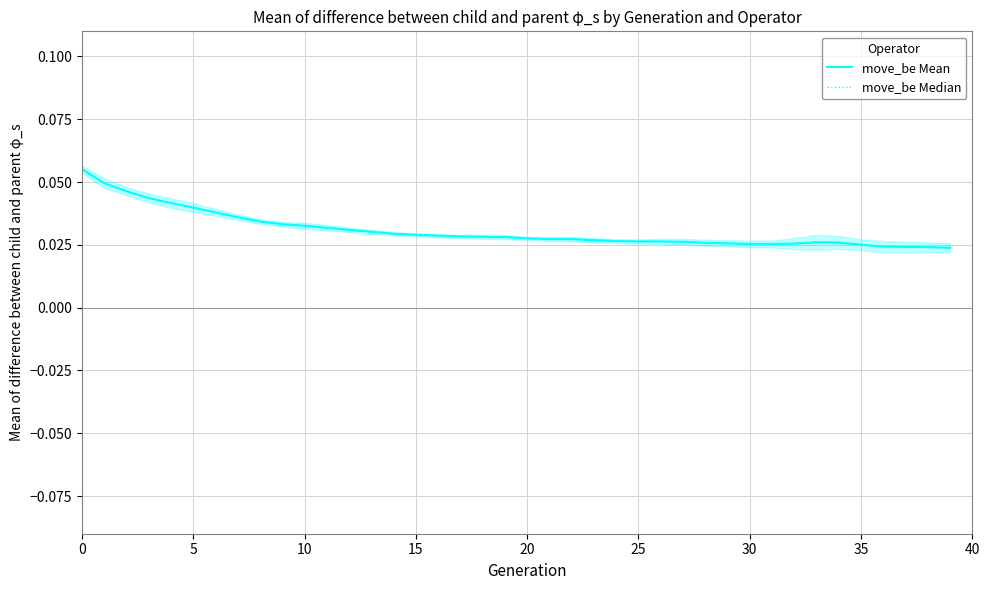

How many interior local peaks does the move_be Mean series have?

2